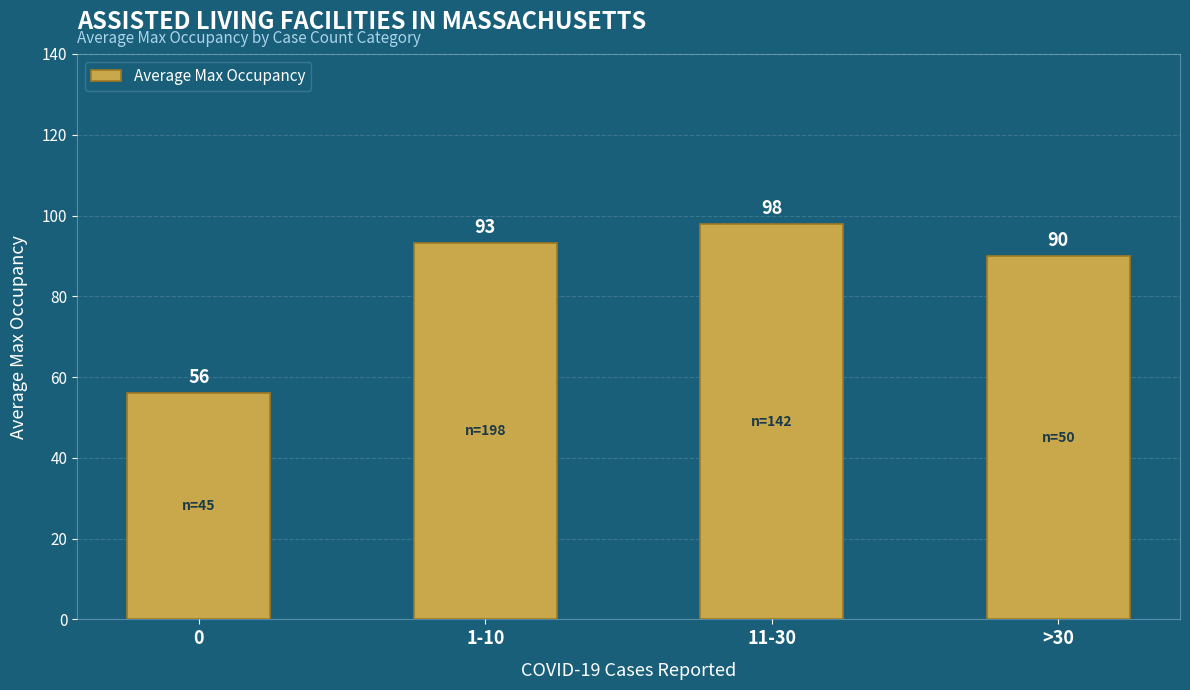

What is the sum of all values?

337.0